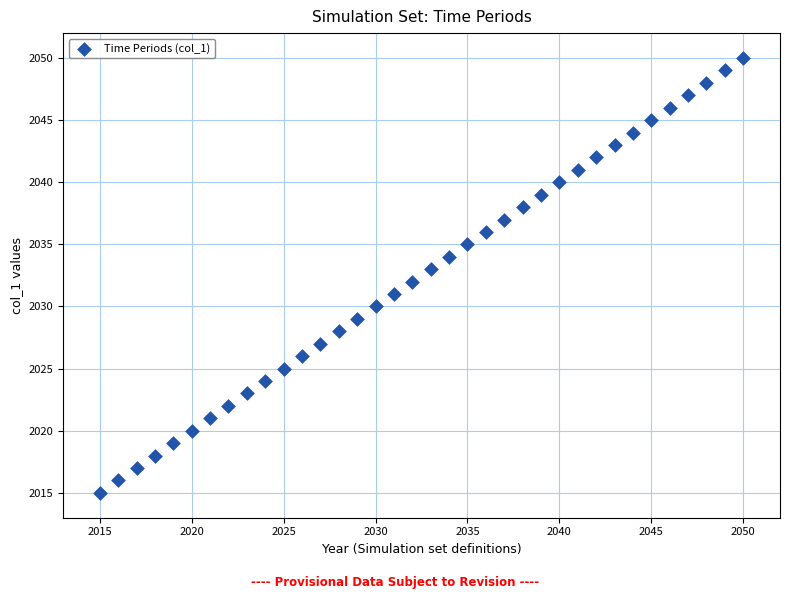

What is the range of X values (max minus min)?

35